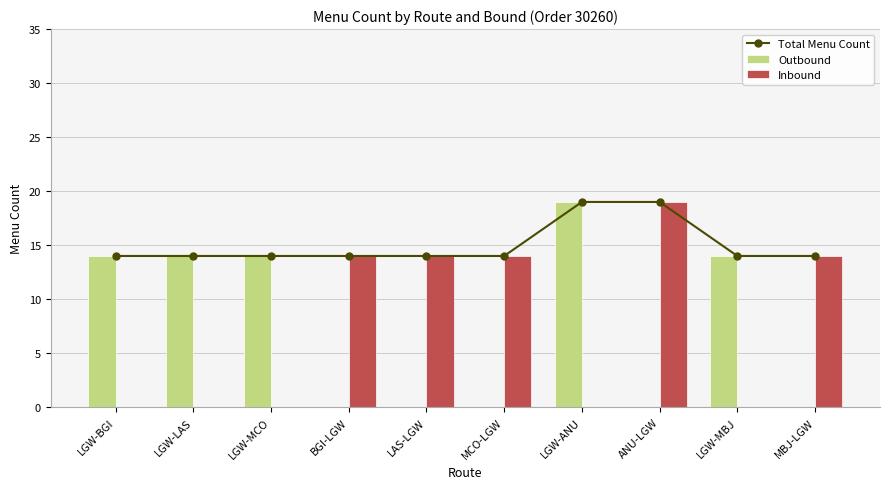

How many positive values does the Inbound series have?

5